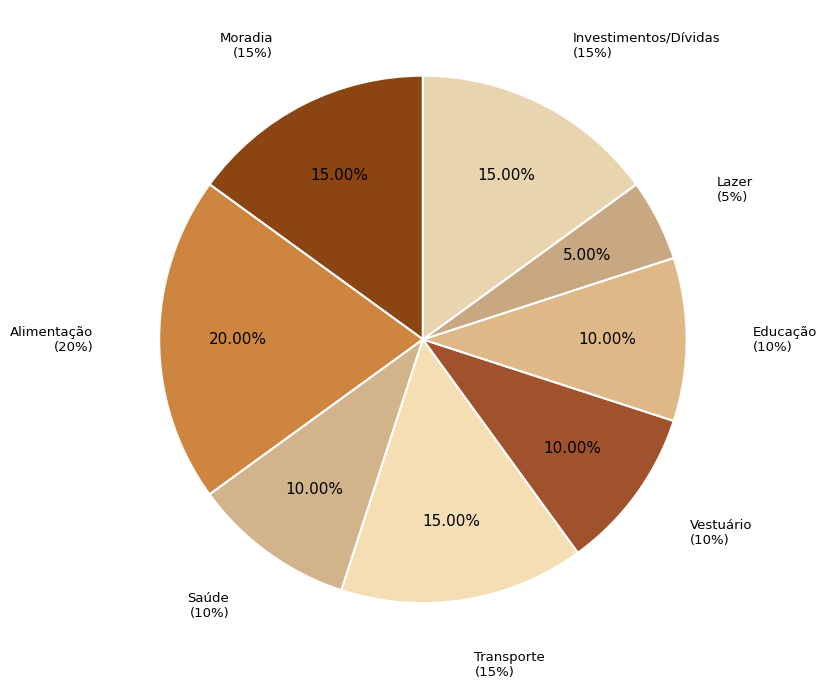

To the nearest percent, what is the average slice percentage?

12%